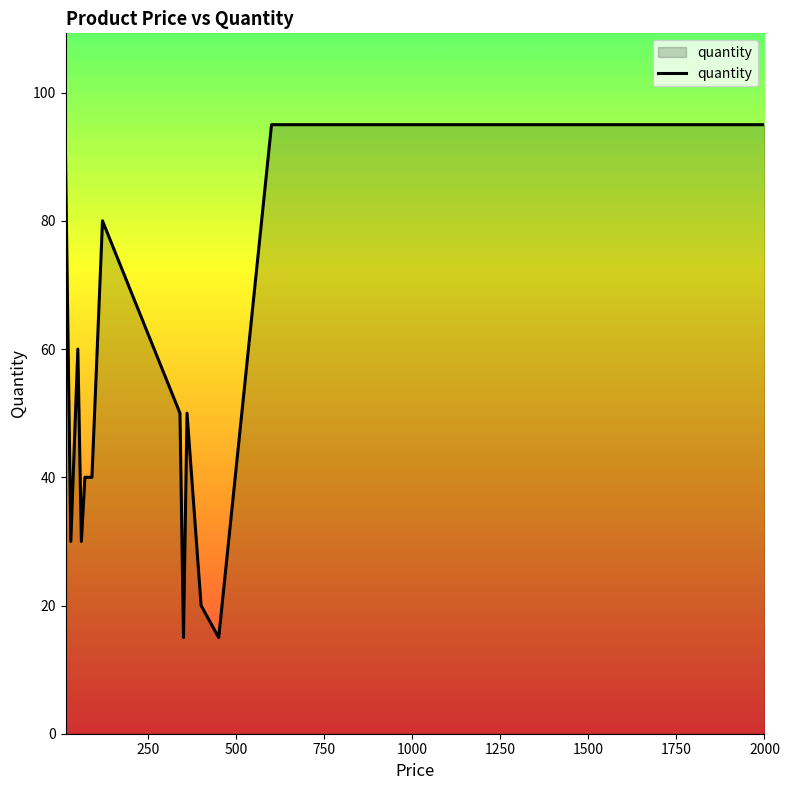

What is the greatest value displayed?

95